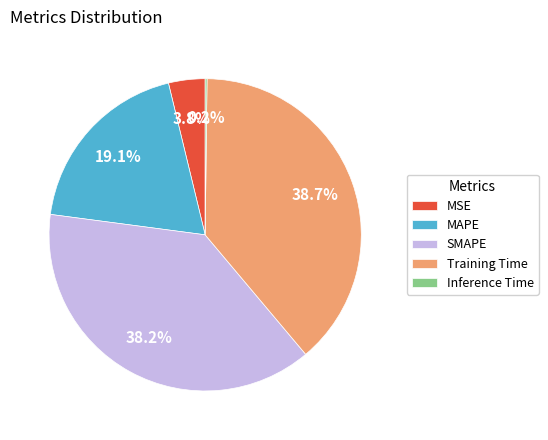

Between MSE and MAPE, which is larger?

MAPE